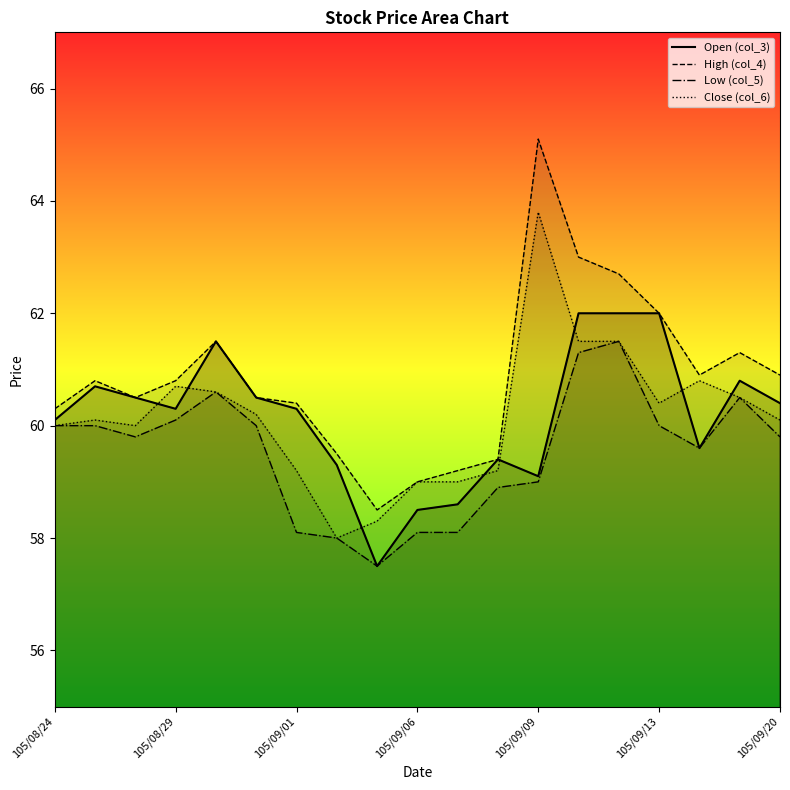

How many data points in High (col_4) are above 60?

14